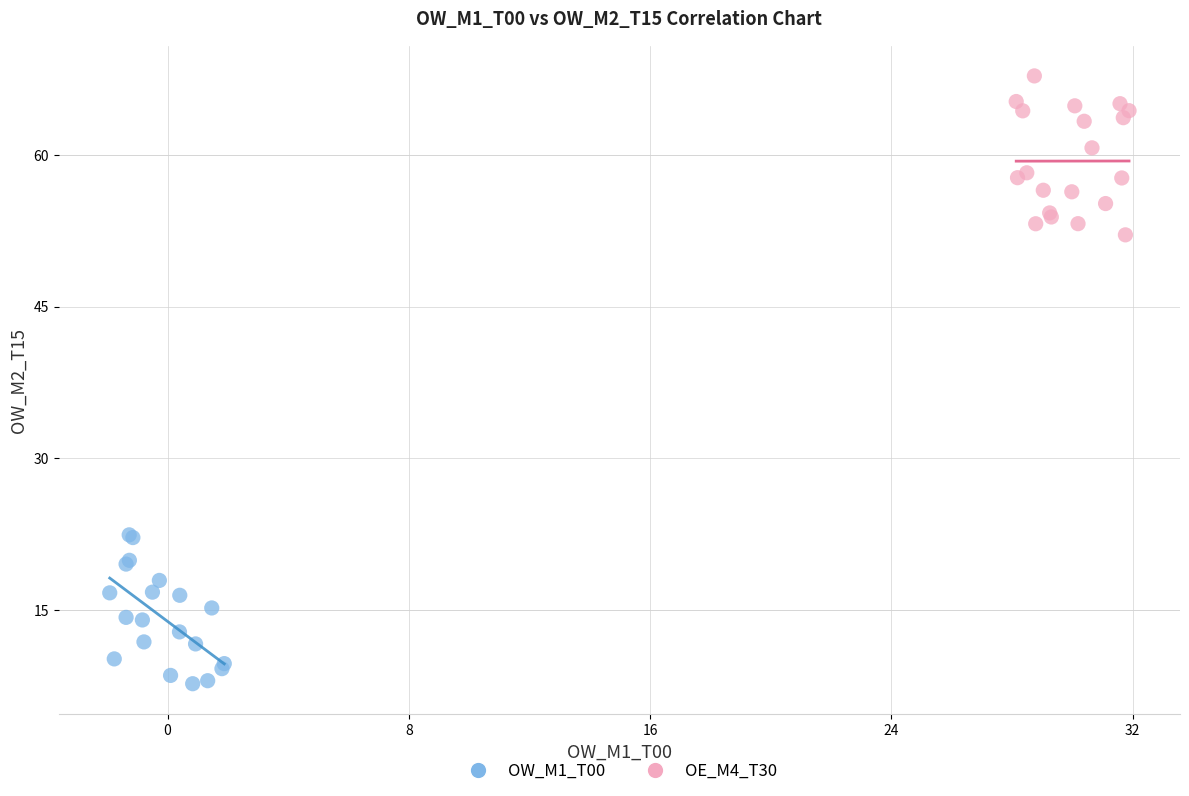

What are all the series names shown in the legend?

OW_M1_T00, OE_M4_T30